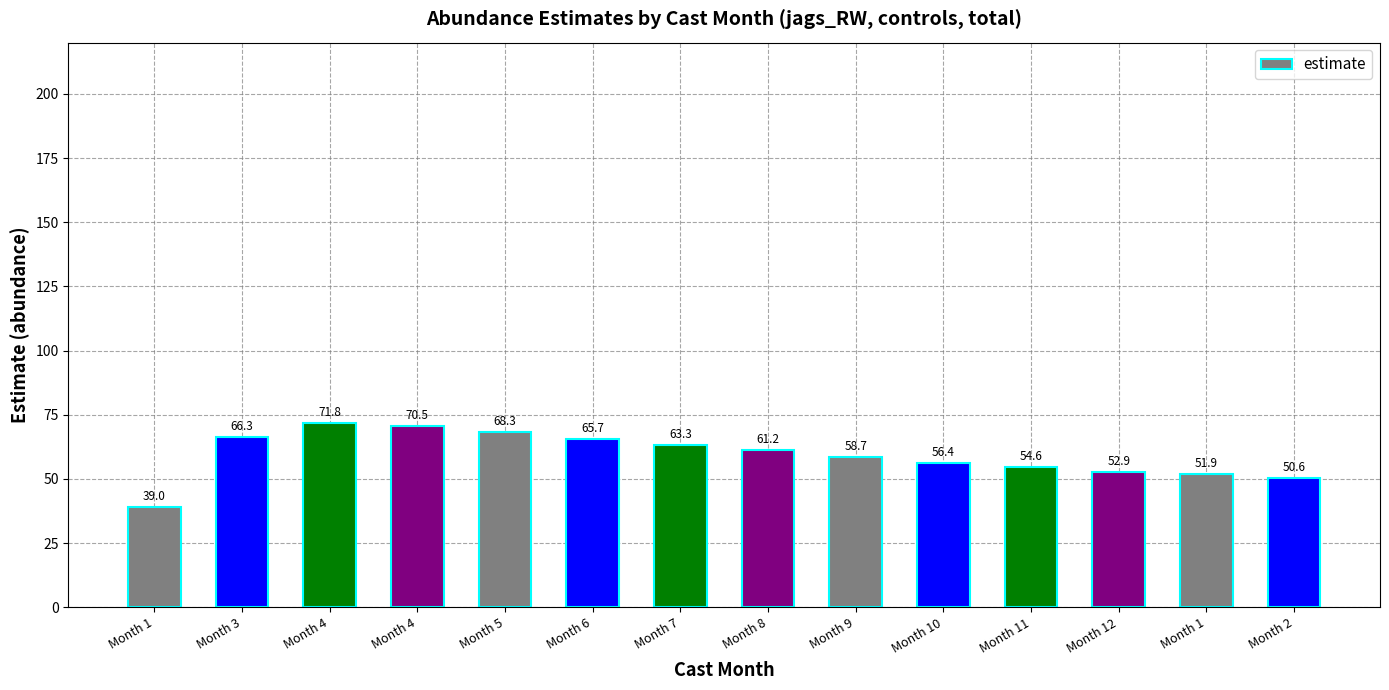

The value at Month 4 is 97.6. True or false?

False